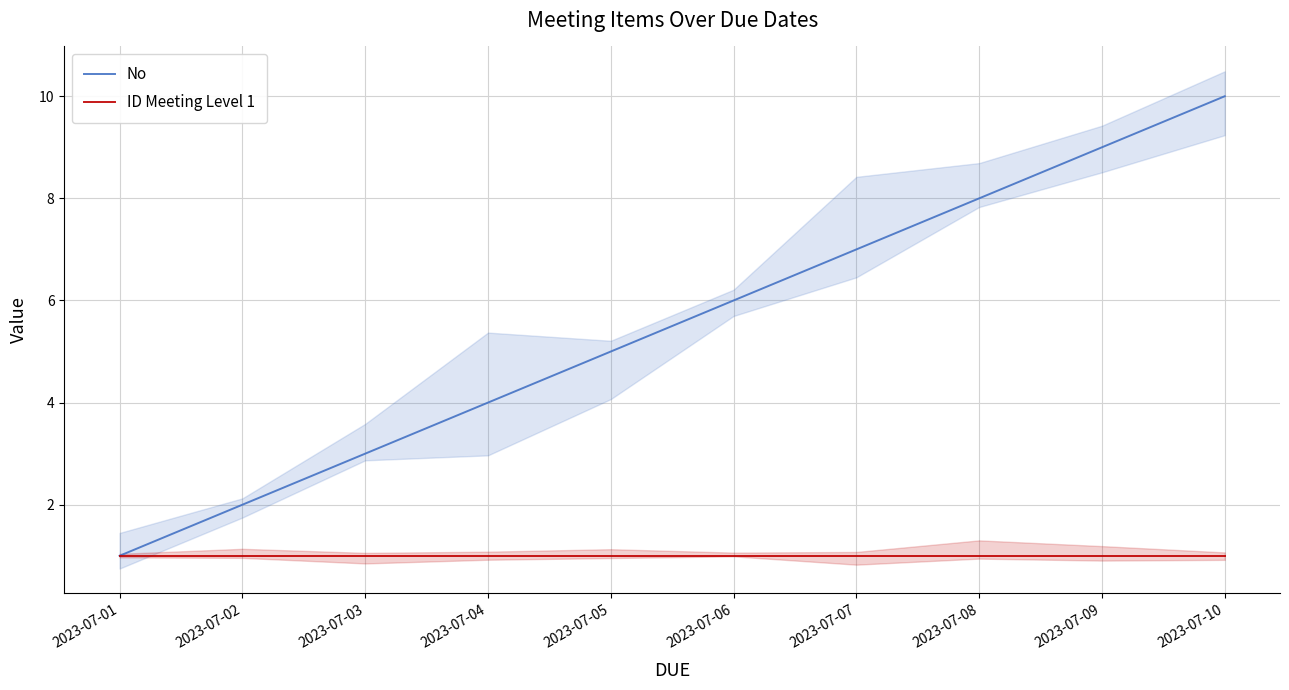

At which category is the sum across all series the highest?

2023-07-10